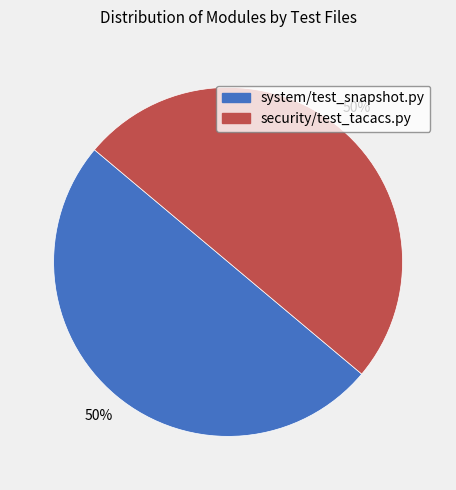

To the nearest percent, what is the average slice percentage?

50%